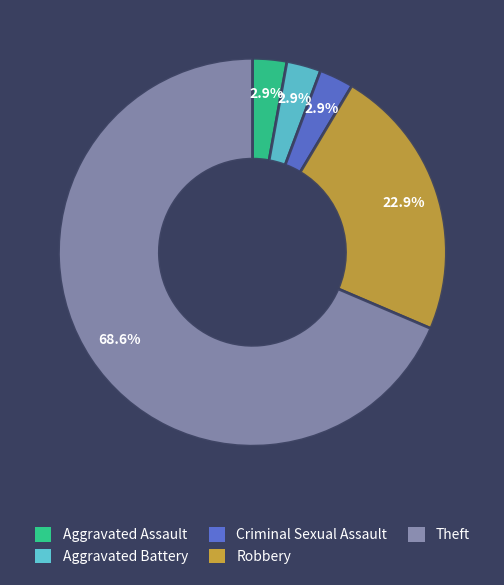

Is it true that Aggravated Assault is 3% of the pie?

True